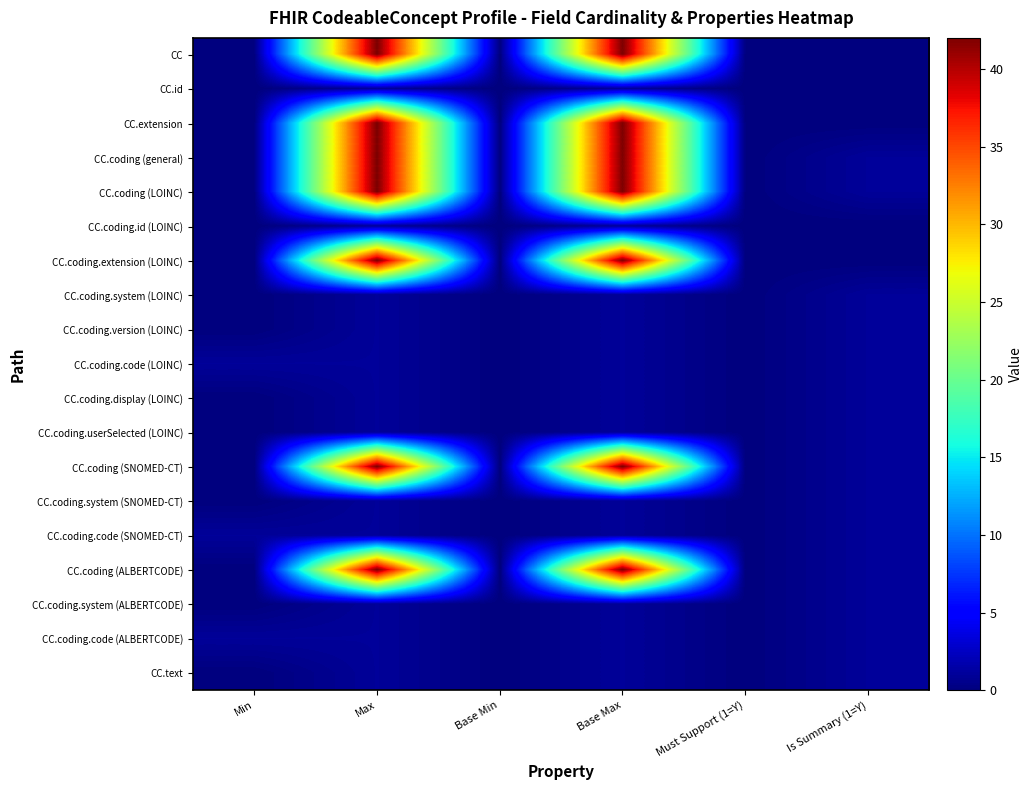

List the series in order of their peak value, lowest first.

CC.id, CC.coding.id (LOINC), CC.coding.system (LOINC), CC.coding.version (LOINC), CC.coding.code (LOINC), CC.coding.display (LOINC), CC.coding.userSelected (LOINC), CC.coding.system (SNOMED-CT), CC.coding.code (SNOMED-CT), CC.coding.system (ALBERTCODE), CC.coding.code (ALBERTCODE), CC.text, CC, CC.extension, CC.coding (general), CC.coding (LOINC), CC.coding.extension (LOINC), CC.coding (SNOMED-CT), CC.coding (ALBERTCODE)